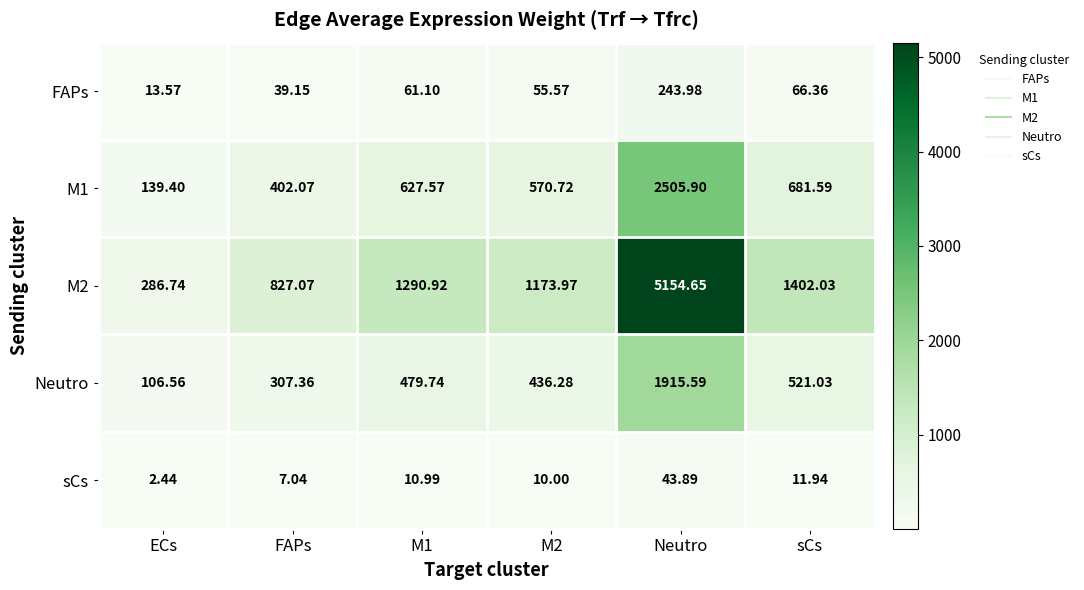

Count the number of data series in this chart.

5